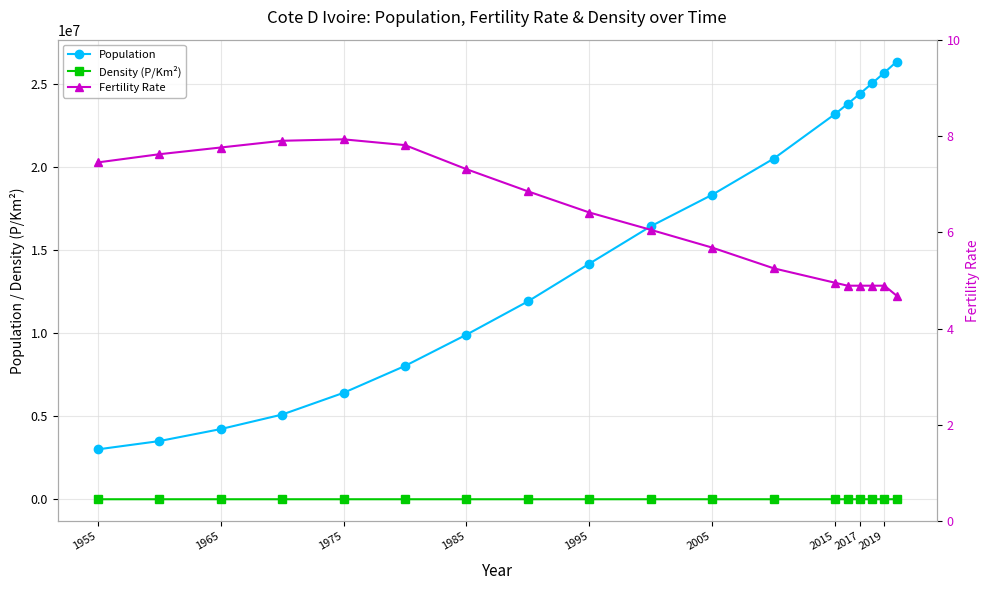

What is the difference between the second highest and second lowest values in the Fertility Rate series?

3.0